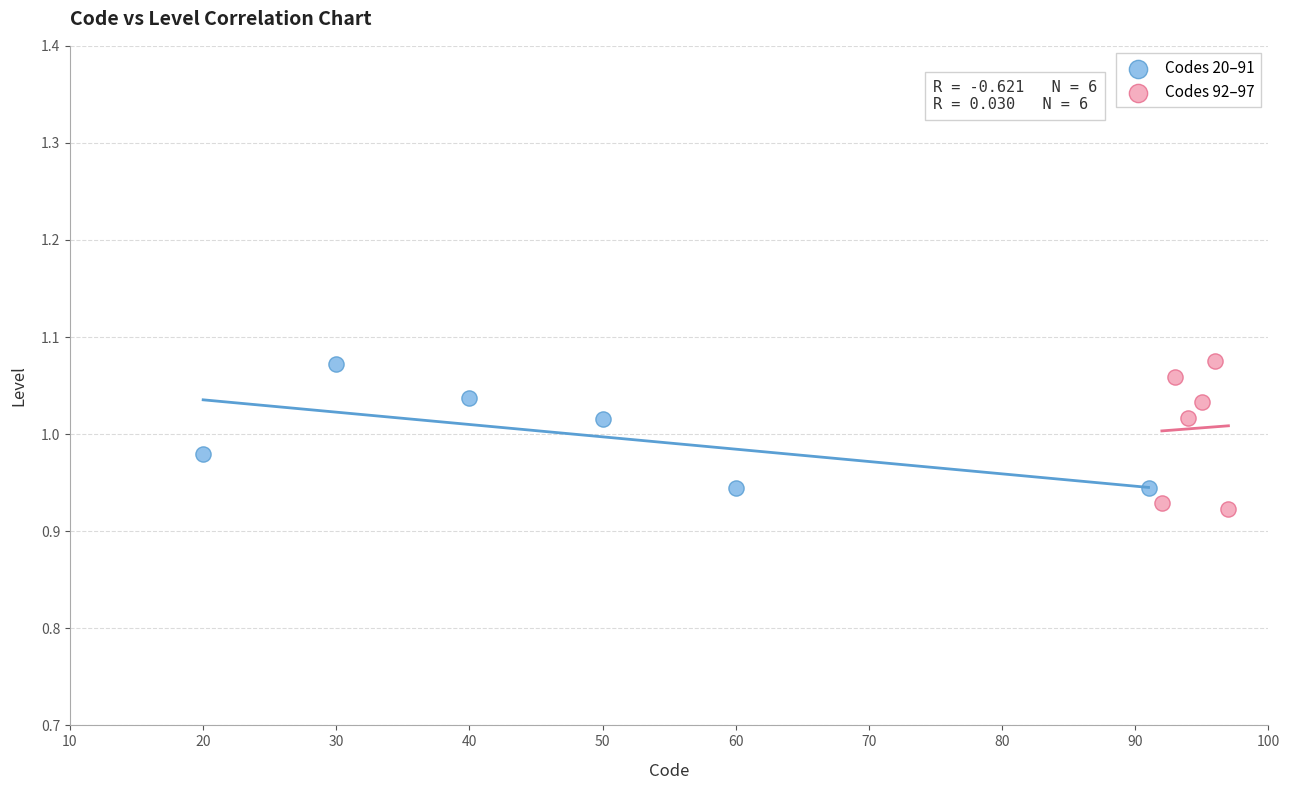

Which series reaches the minimum Y coordinate?

Codes 92–97